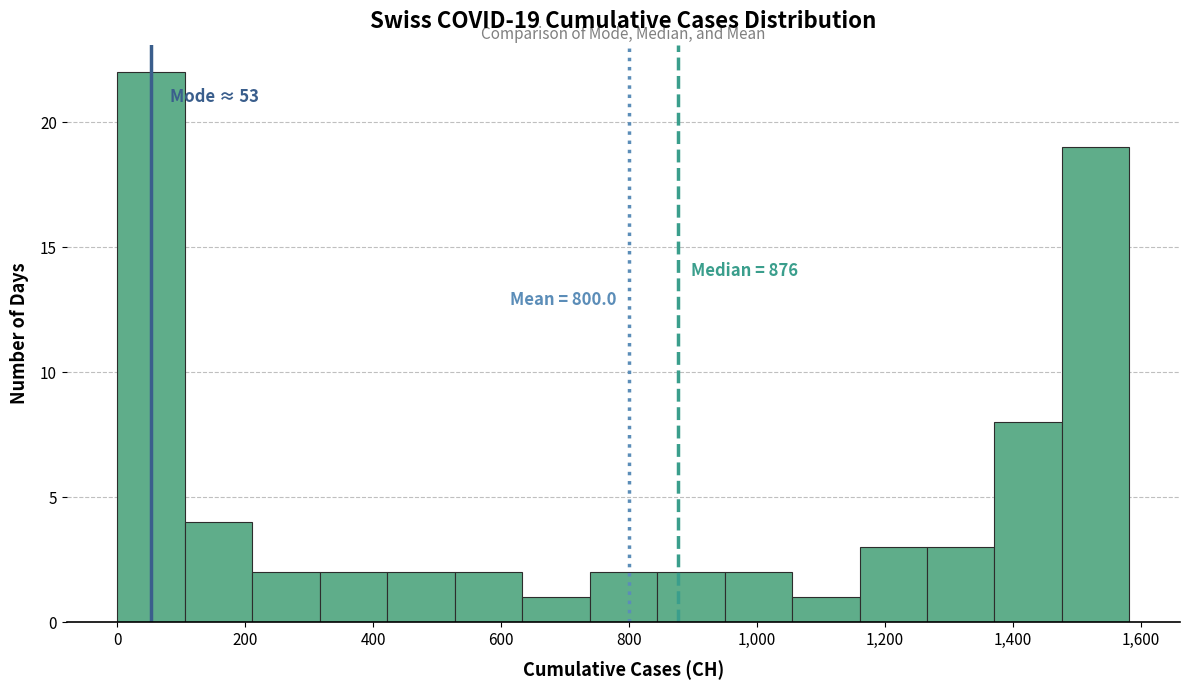

Over which range of the x-axis is the bar tallest?

0 to 100